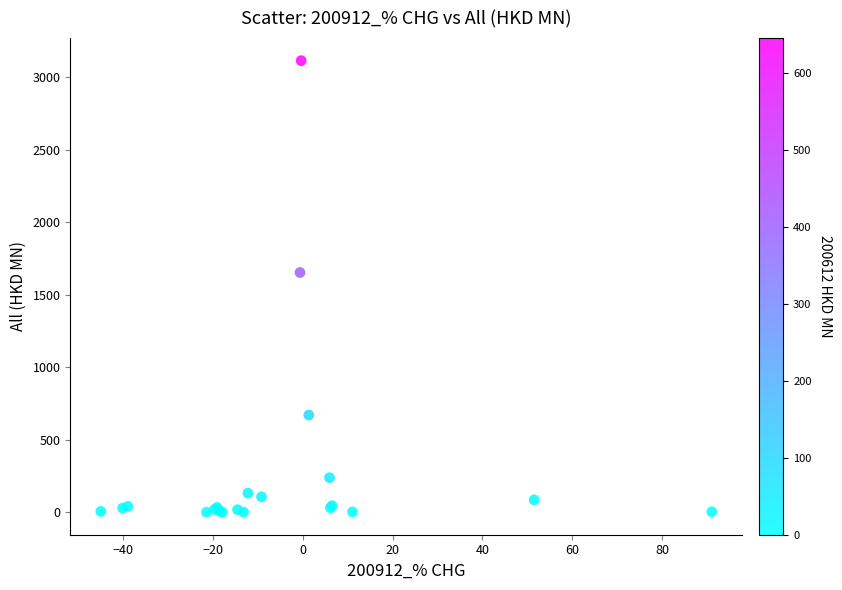

What Y value in the scatter plot is closest to 1556?

1652.5